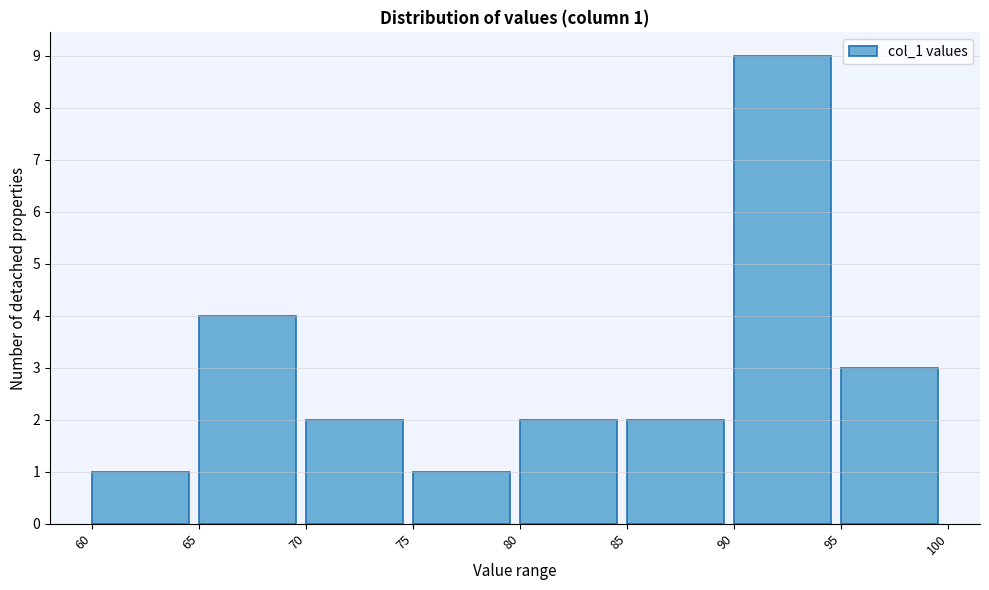

Over which range of the x-axis is the bar tallest?

90 to 95